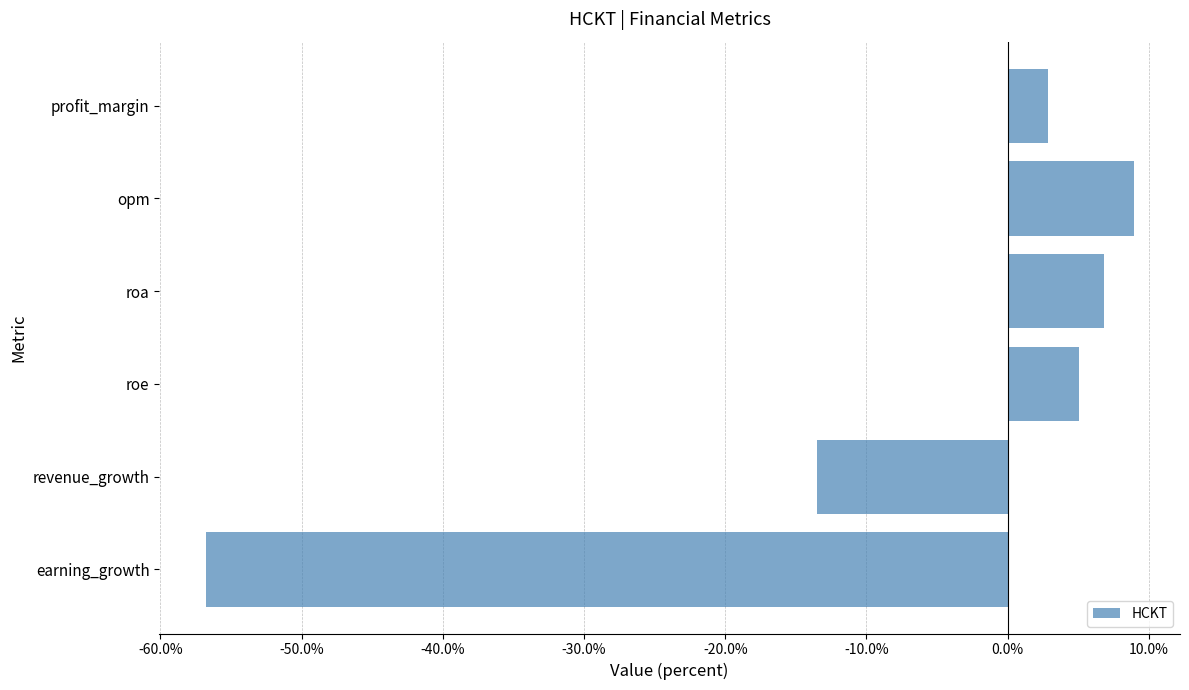

Which category has the lowest value across all series?

earning_growth